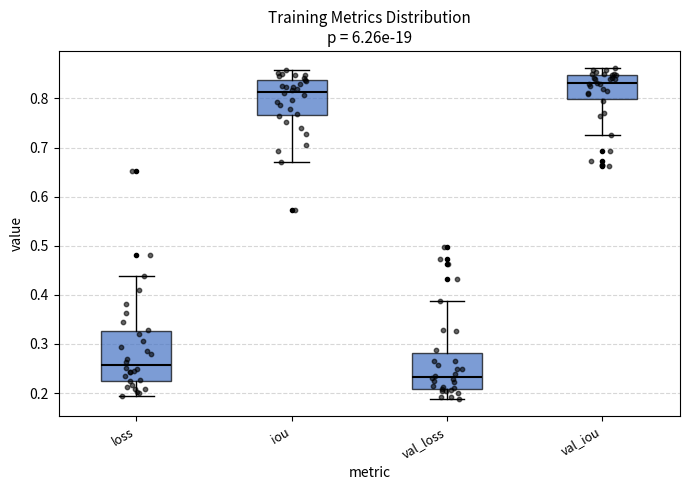

Comparing the boxes themselves (not the whiskers), which one is the tallest?

loss